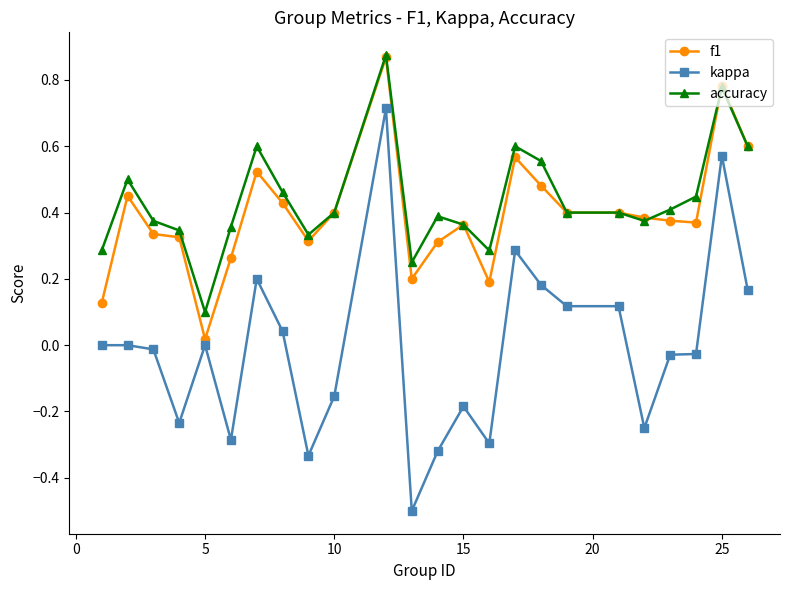

How many lines are shown in the chart?

3